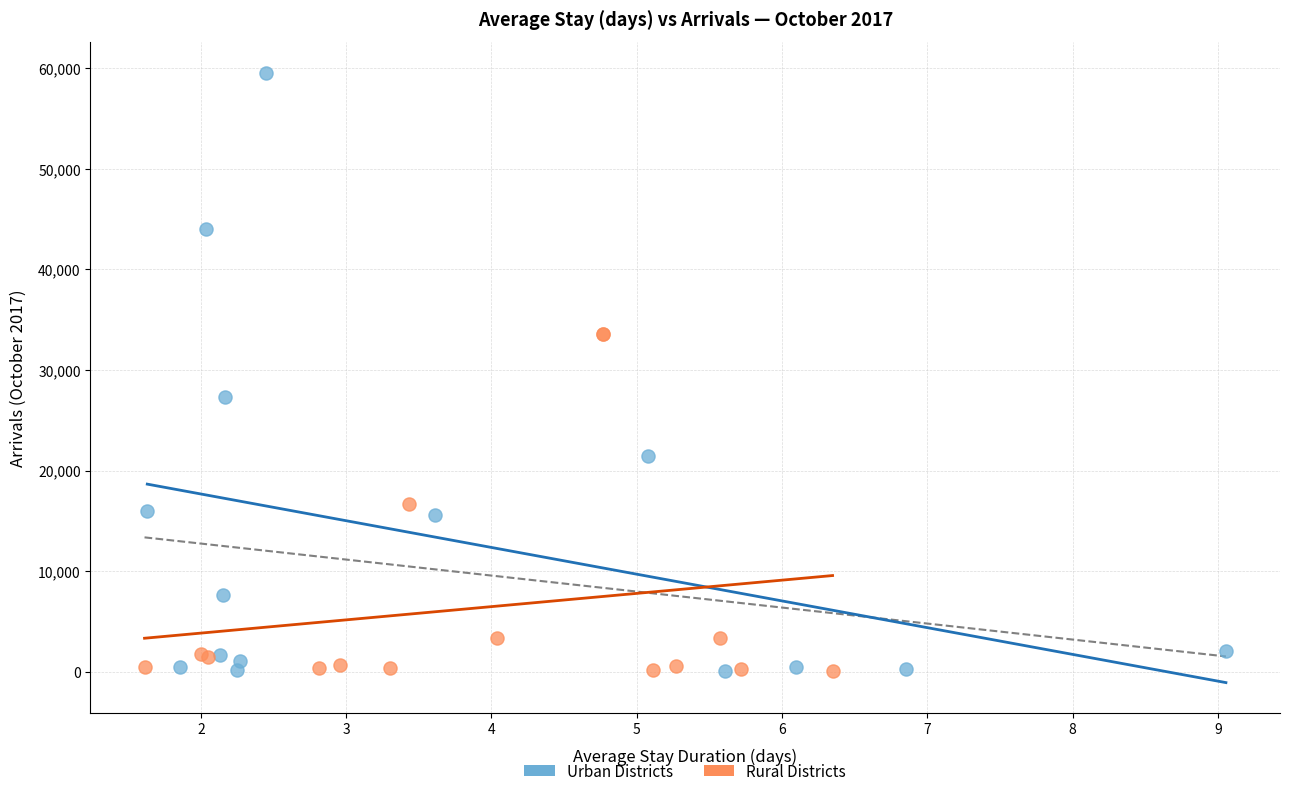

Which series contains the highest Y value?

Urban Districts